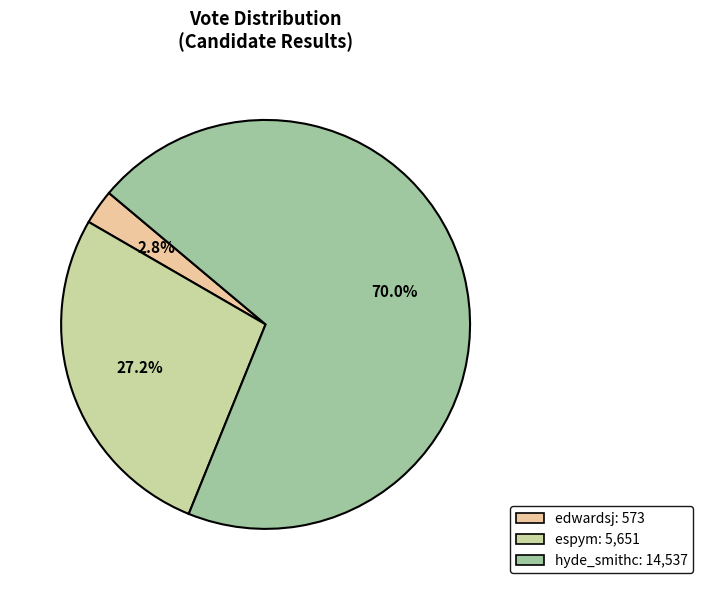

Which category has the biggest portion of the pie?

hyde_smithc